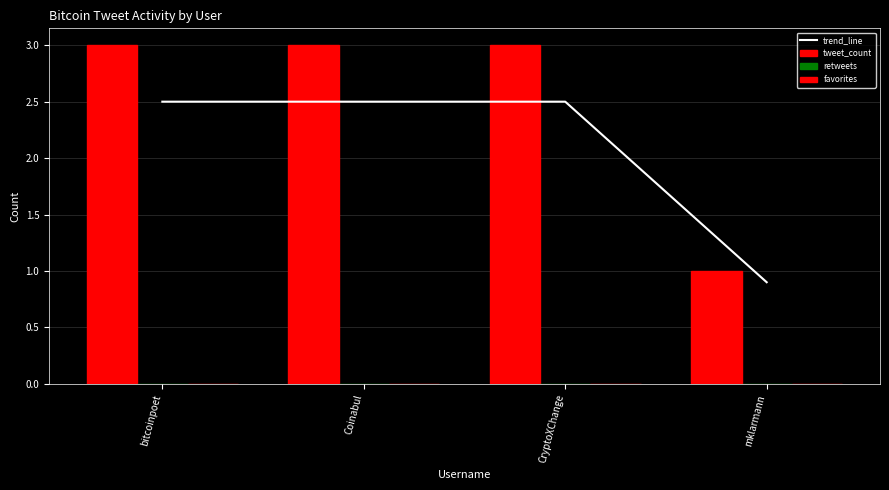

How many distinct data groups are displayed?

4